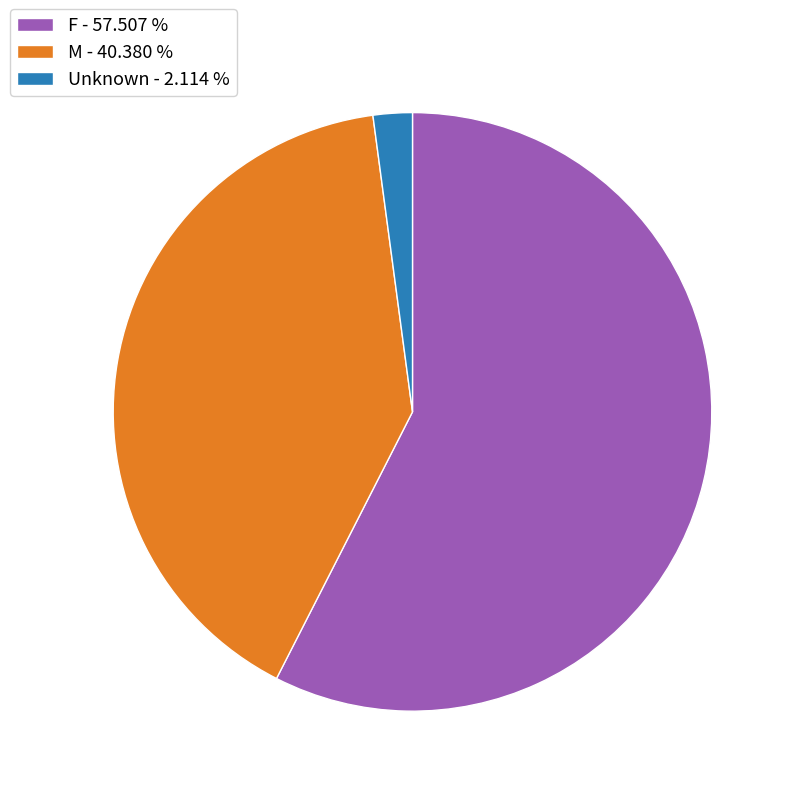

Does any single category account for the majority?

Yes